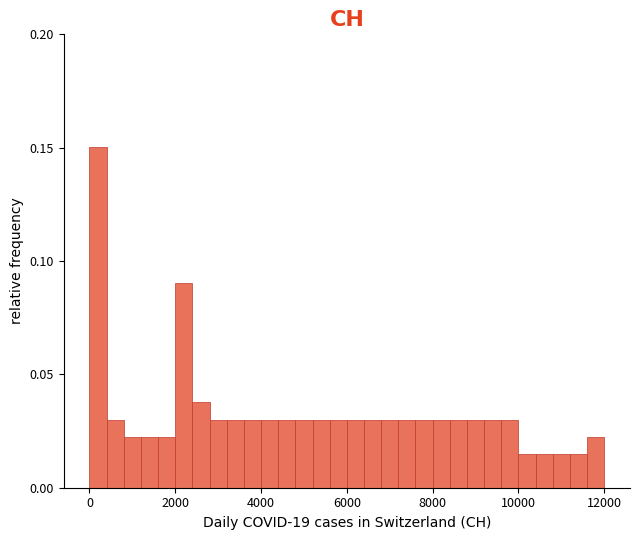

Around what value on the x-axis is the tallest bar? Give the approximate position of its centre, as read against the axis.

200